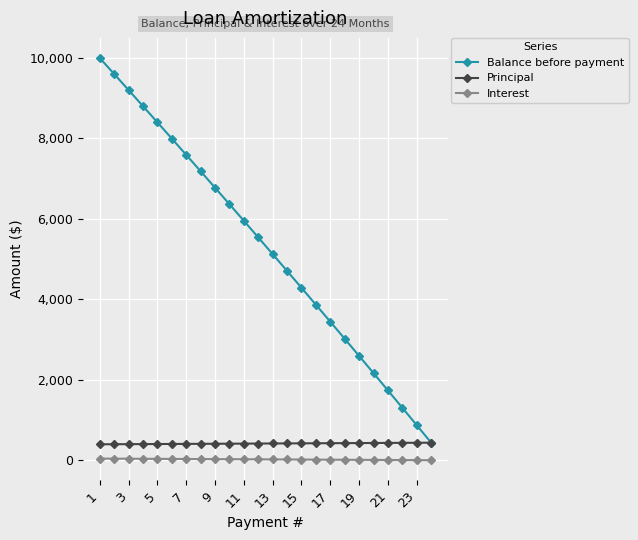

Which series has the widest spread of values?

Balance before payment